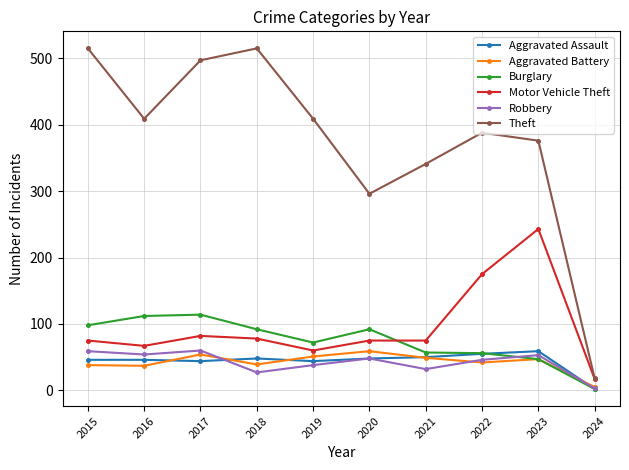

Which series has the widest spread of values?

Theft